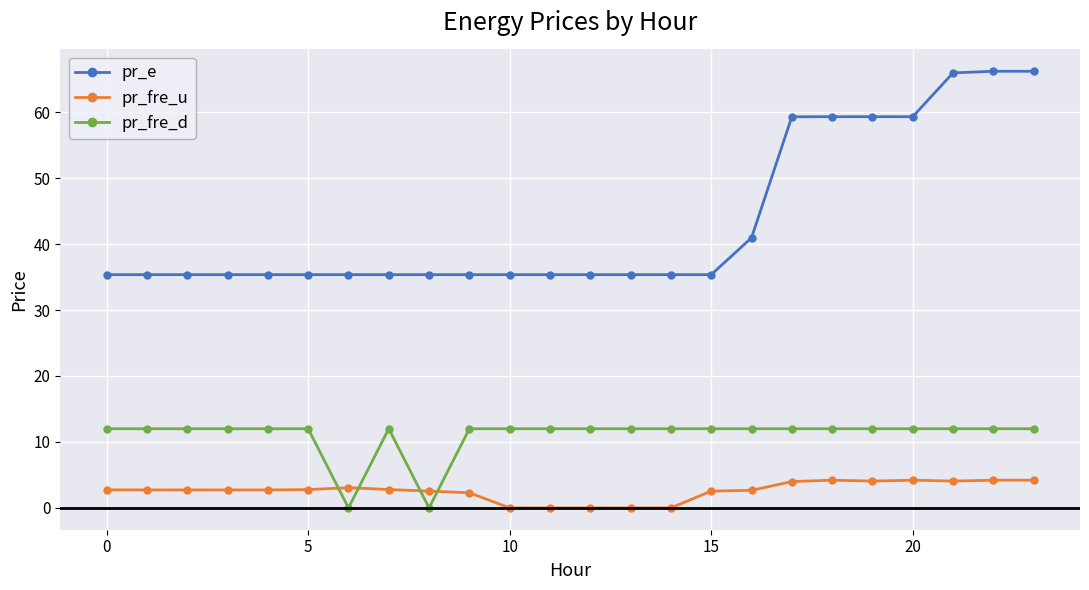

Which series has the largest range (max minus min)?

pr_e